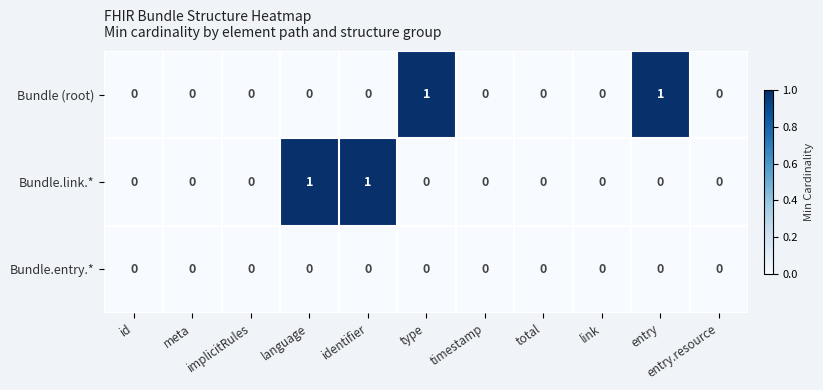

Count the Bundle (root) values in the range 0 to 1.

11